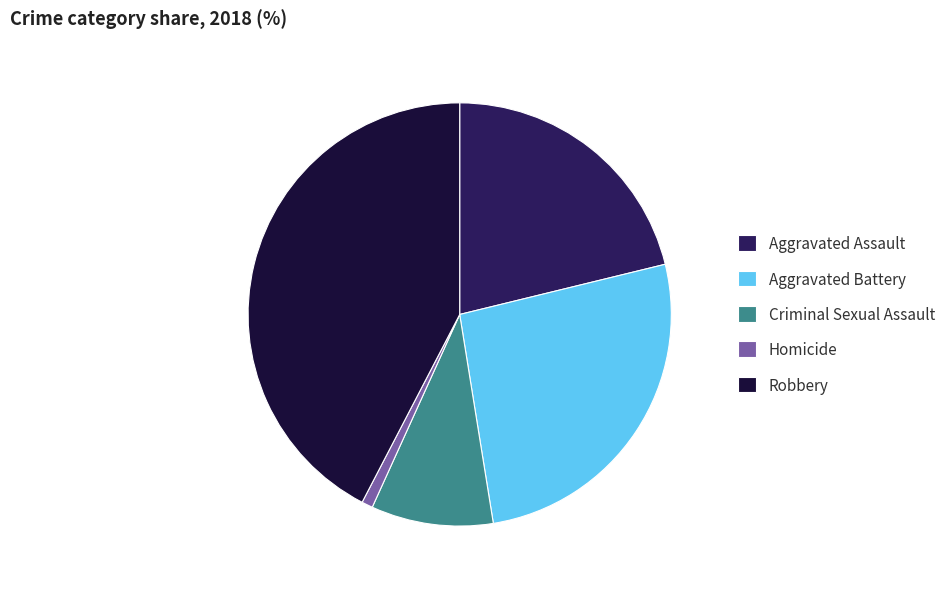

Is it true that Aggravated Assault is 21% of the pie?

True